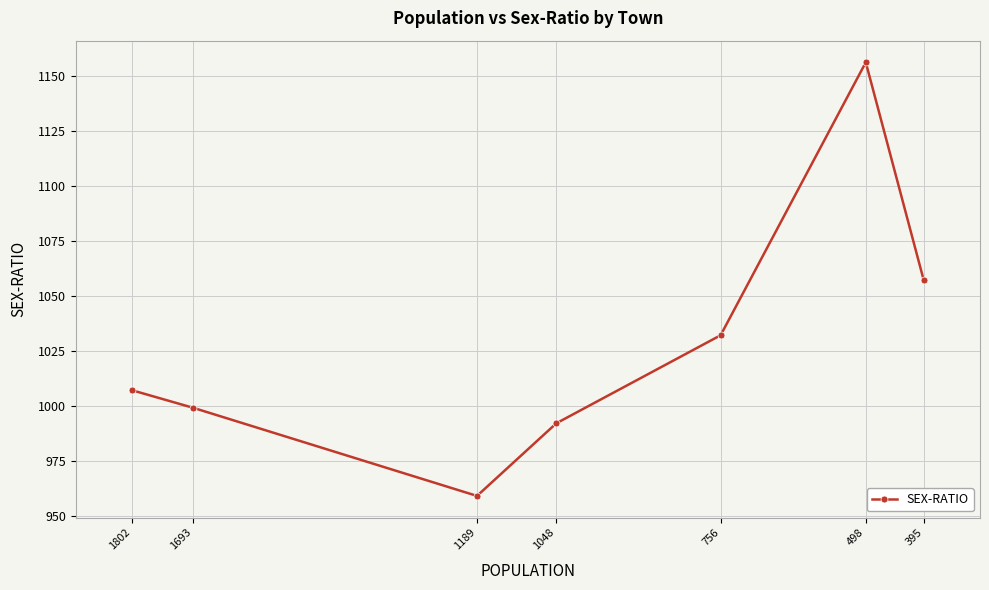

Approximately how many times larger is the value at 756 compared to 1048?

1.0